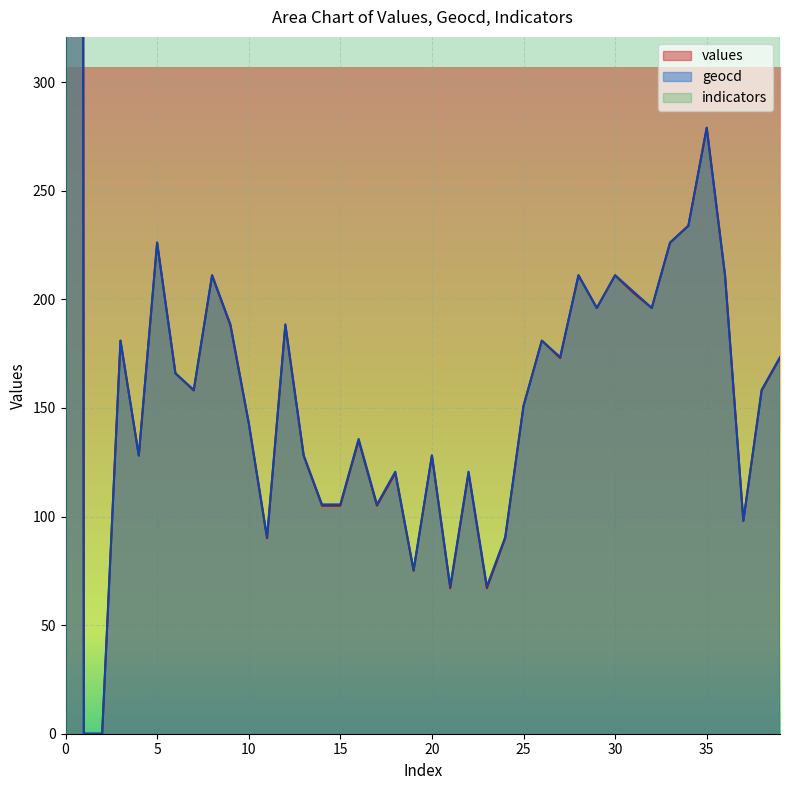

Which series has the widest spread of values?

values